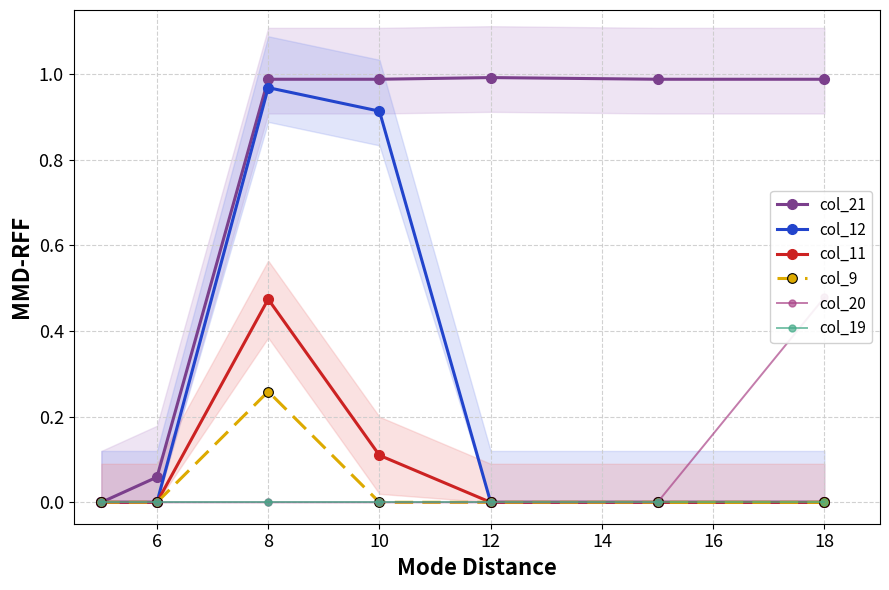

Reading left to right, list all the values displayed in this chart.

col_21: 0.0	0.1	1.0	1.0	1.0	1.0	1.0
col_12: 0.0	0.0	1.0	0.9	0.0	0.0	0.0
col_11: 0.0	0.0	0.5	0.1	0.0	0.0	0.0
col_9: 0.0	0.0	0.3	0.0	0.0	0.0	0.0
col_20: 0.0	0.0	0.0	0.0	0.0	0.0	0.5
col_19: 0.0	0.0	0.0	0.0	0.0	0.0	0.0